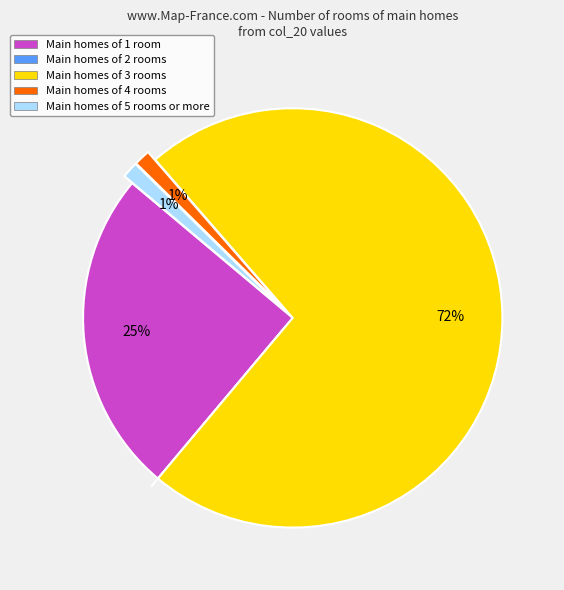

True or false: Main homes of 1 room accounts for 25% of the total.

True